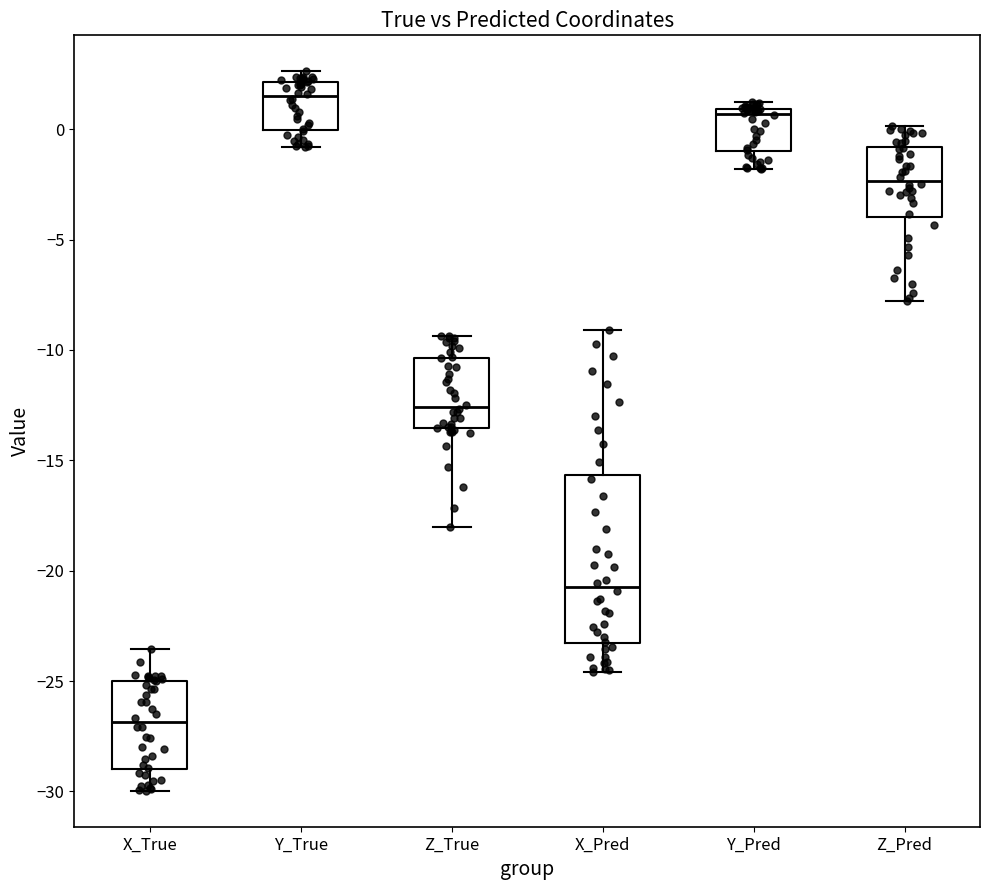

Which box has the lowest median line?

X_True